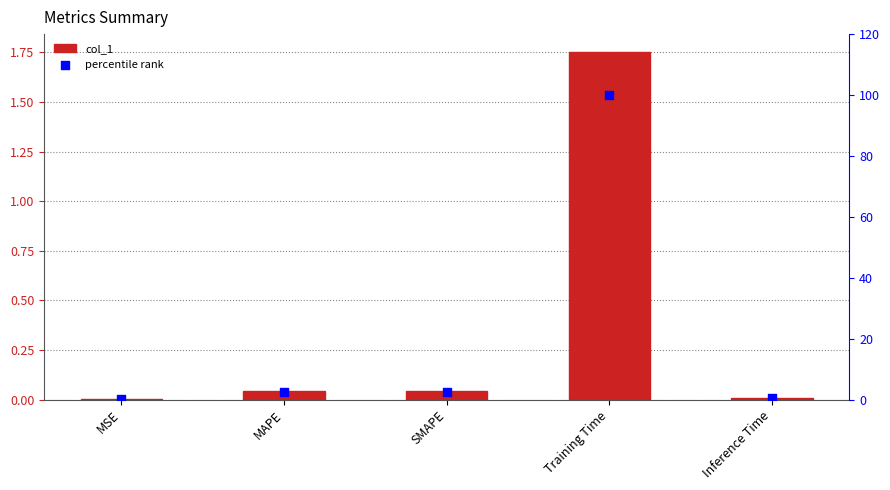

Is the value of col_1 at Inference Time greater than the value of percentile rank at SMAPE?

No